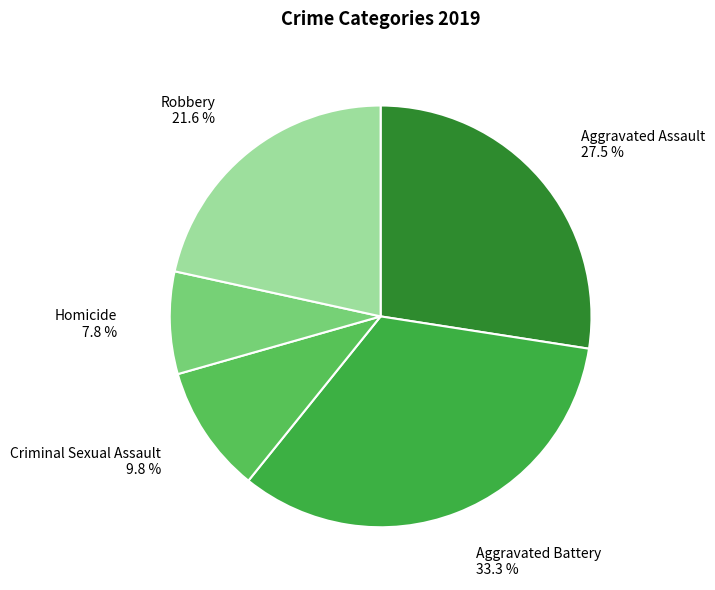

Do Criminal Sexual Assault and Homicide together represent more than half of the pie?

No